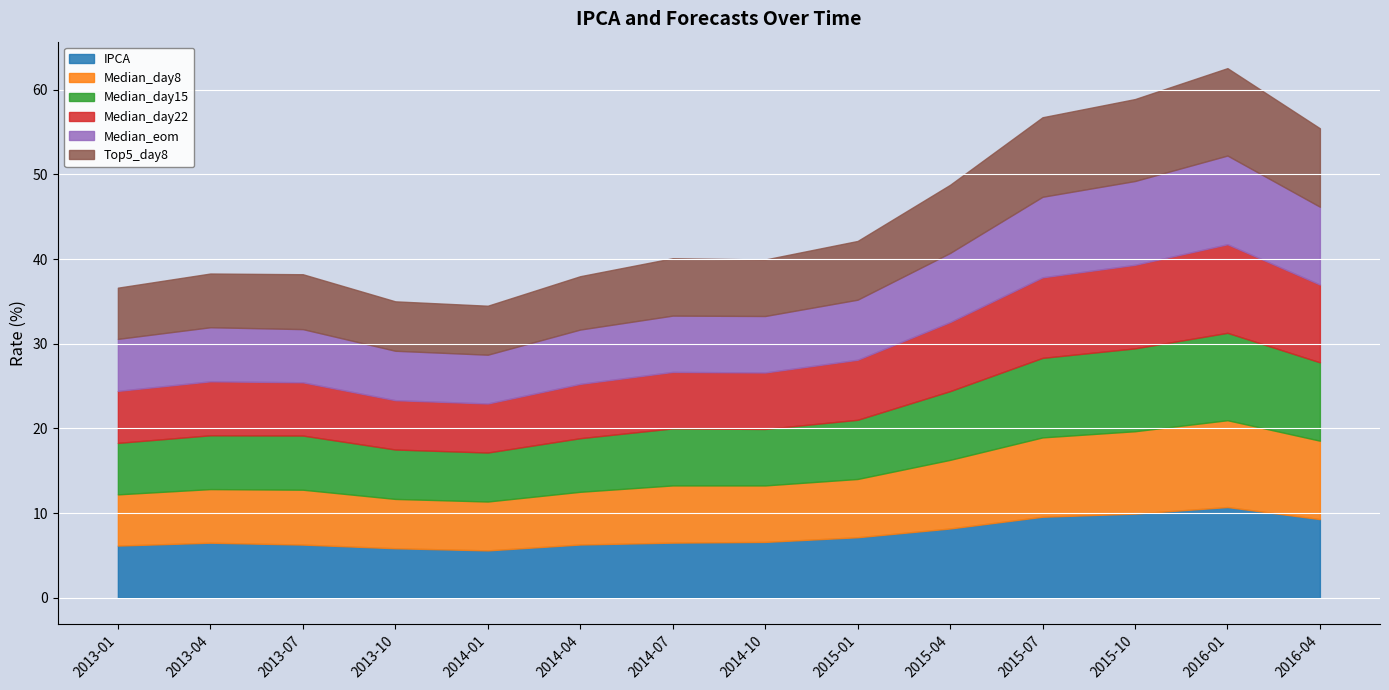

Reading right to left, transcribe all the data shown in this chart.

IPCA: 2016-04=9.3	2016-01=10.7	2015-10=9.9	2015-07=9.6	2015-04=8.2	2015-01=7.1	2014-10=6.6	2014-07=6.5	2014-04=6.3	2014-01=5.6	2013-10=5.8	2013-07=6.3	2013-04=6.5	2013-01=6.2
Median_day8: 2016-04=9.3	2016-01=10.3	2015-10=9.7	2015-07=9.4	2015-04=8.1	2015-01=6.9	2014-10=6.7	2014-07=6.8	2014-04=6.2	2014-01=5.8	2013-10=5.8	2013-07=6.5	2013-04=6.3	2013-01=6.0
Median_day15: 2016-04=9.3	2016-01=10.3	2015-10=9.8	2015-07=9.4	2015-04=8.1	2015-01=7.0	2014-10=6.7	2014-07=6.7	2014-04=6.3	2014-01=5.8	2013-10=5.8	2013-07=6.4	2013-04=6.4	2013-01=6.1
Median_day22: 2016-04=9.2	2016-01=10.5	2015-10=9.9	2015-07=9.5	2015-04=8.2	2015-01=7.1	2014-10=6.7	2014-07=6.7	2014-04=6.4	2014-01=5.8	2013-10=5.8	2013-07=6.3	2013-04=6.4	2013-01=6.1
Median_eom: 2016-04=9.2	2016-01=10.5	2015-10=9.9	2015-07=9.5	2015-04=8.2	2015-01=7.1	2014-10=6.7	2014-07=6.7	2014-04=6.4	2014-01=5.8	2013-10=5.8	2013-07=6.3	2013-04=6.4	2013-01=6.1
Top5_day8: 2016-04=9.3	2016-01=10.3	2015-10=9.7	2015-07=9.4	2015-04=8.1	2015-01=6.9	2014-10=6.7	2014-07=6.8	2014-04=6.3	2014-01=5.8	2013-10=5.8	2013-07=6.5	2013-04=6.3	2013-01=6.0